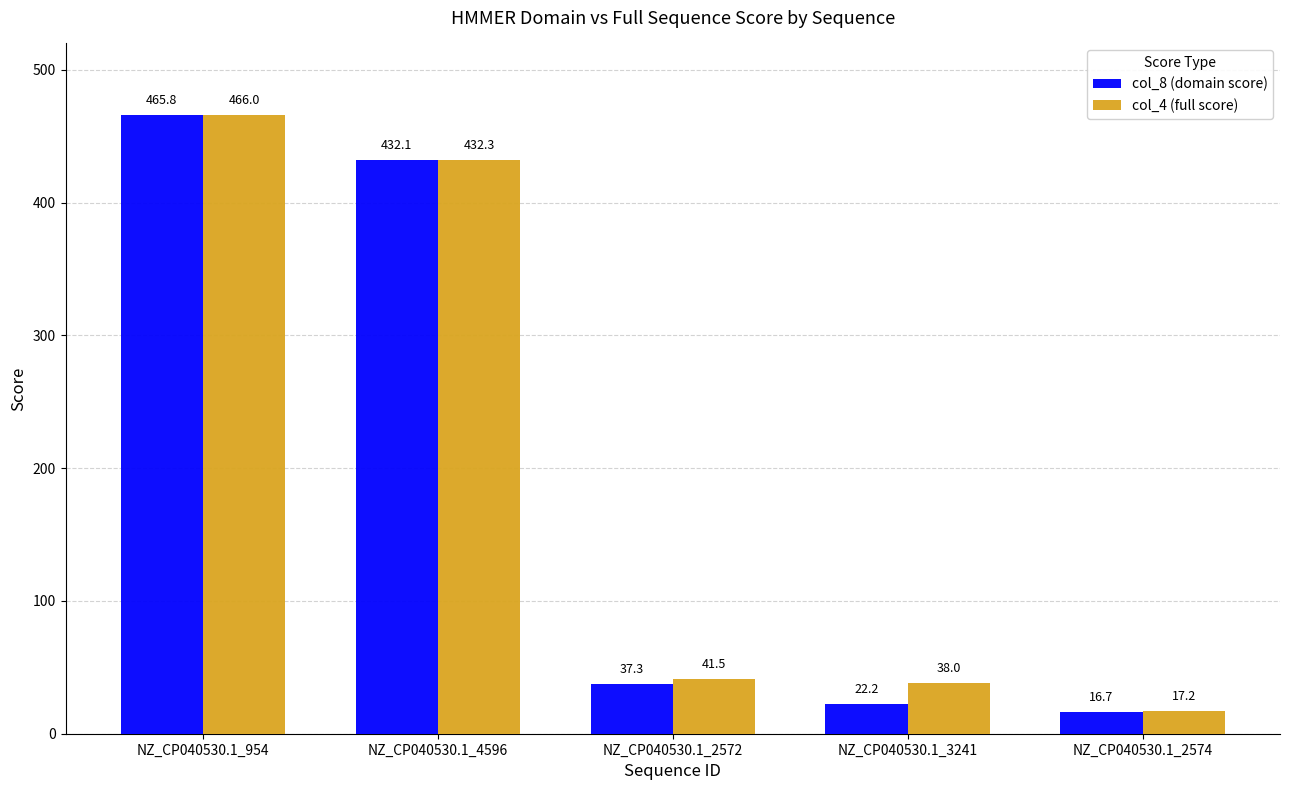

What is the label of the 1st bar from the left?

NZ_CP040530.1_954